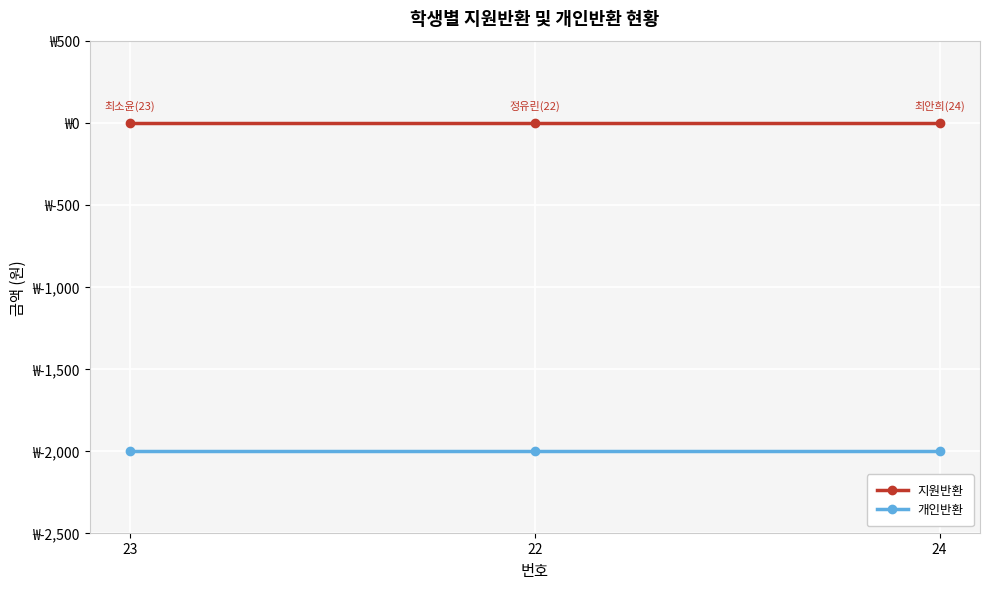

Where is 지원반환 nearest to the value 0?

23